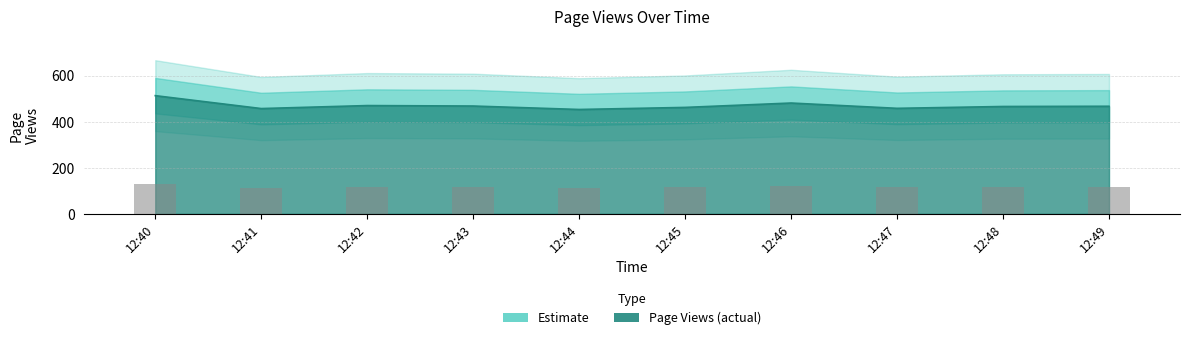

Which label corresponds to the smallest value in the chart?

12:44